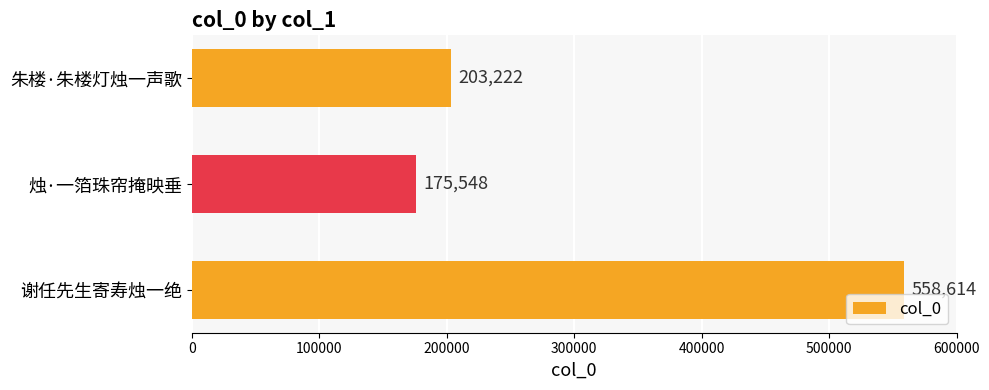

What is the ratio of the value at 朱楼·朱楼灯烛一声歌 to the value at 烛·一箔珠帘掩映垂?

1.2